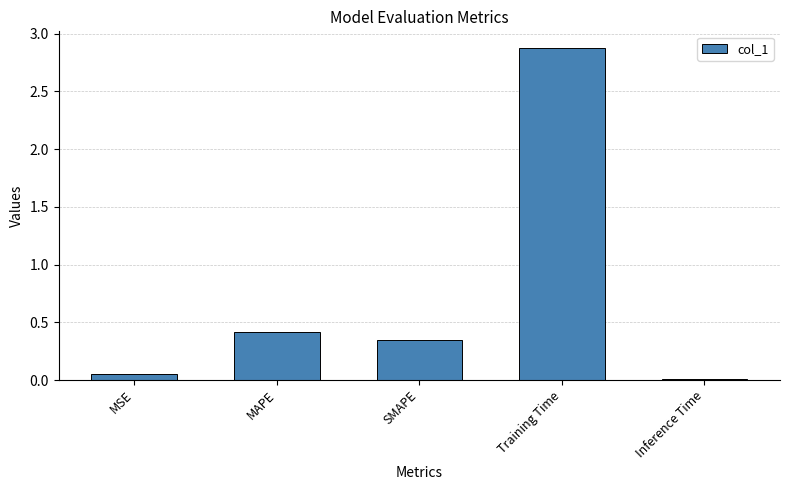

Rank the categories by value from lowest to highest.

Inference Time, MSE, SMAPE, MAPE, Training Time